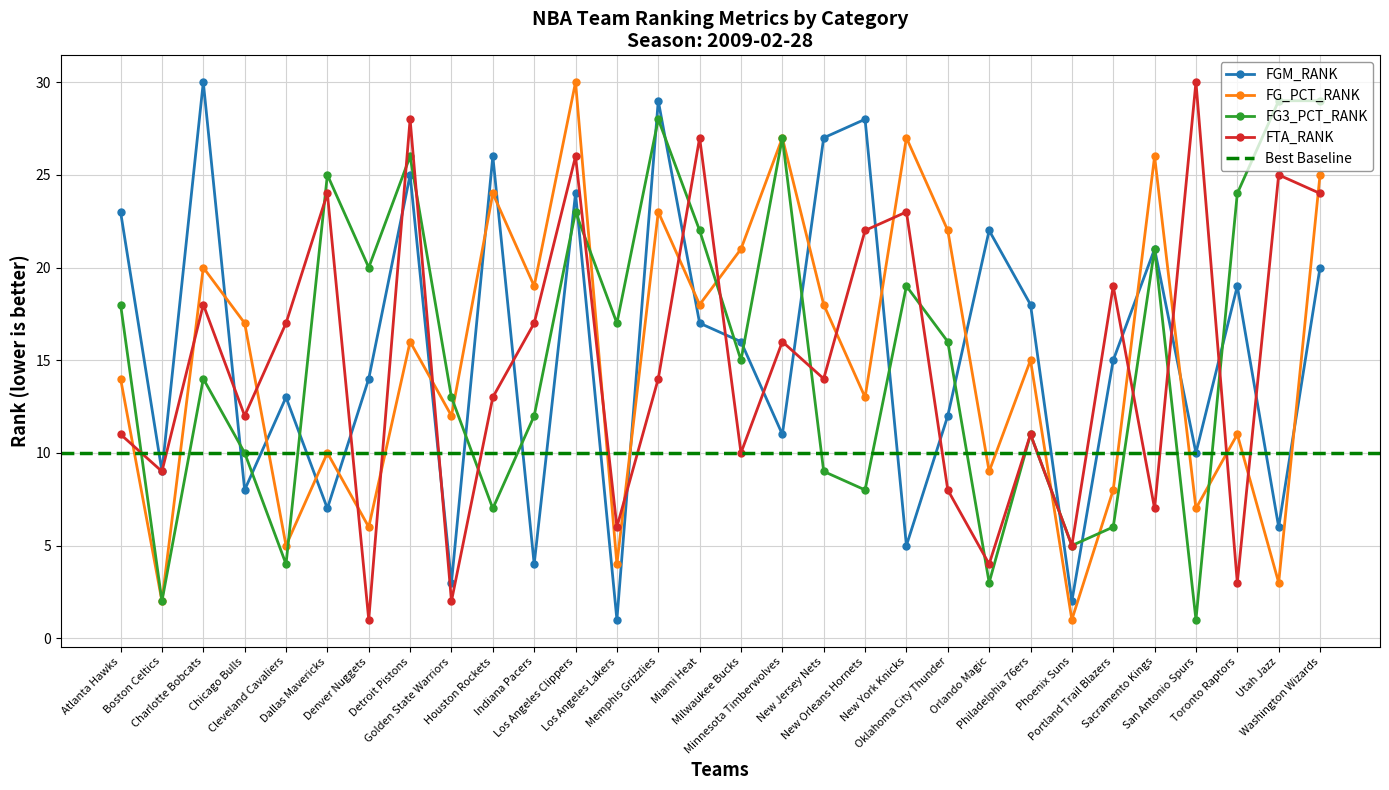

True or false: FGM_RANK has a value of 3 at Oklahoma City Thunder.

False